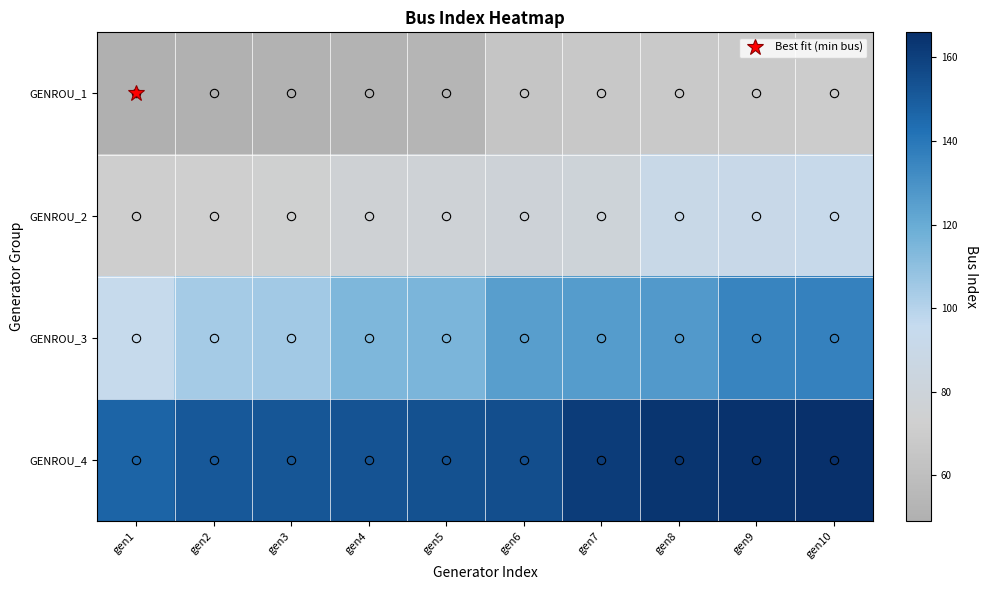

Between gen2 and gen4, which series saw the biggest shift?

GENROU_3